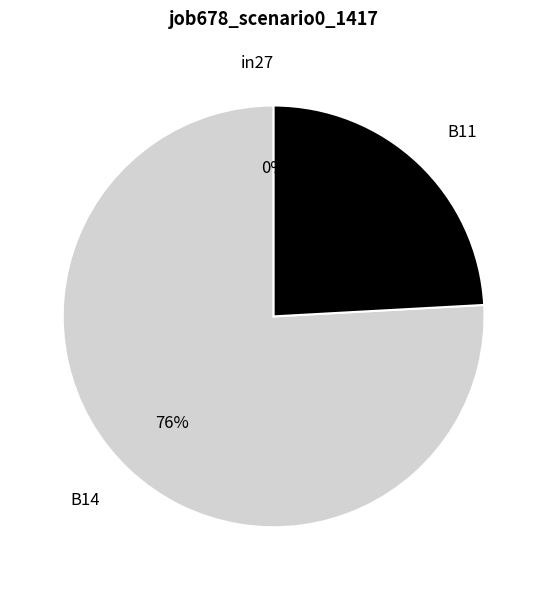

Which slice is the largest?

B14